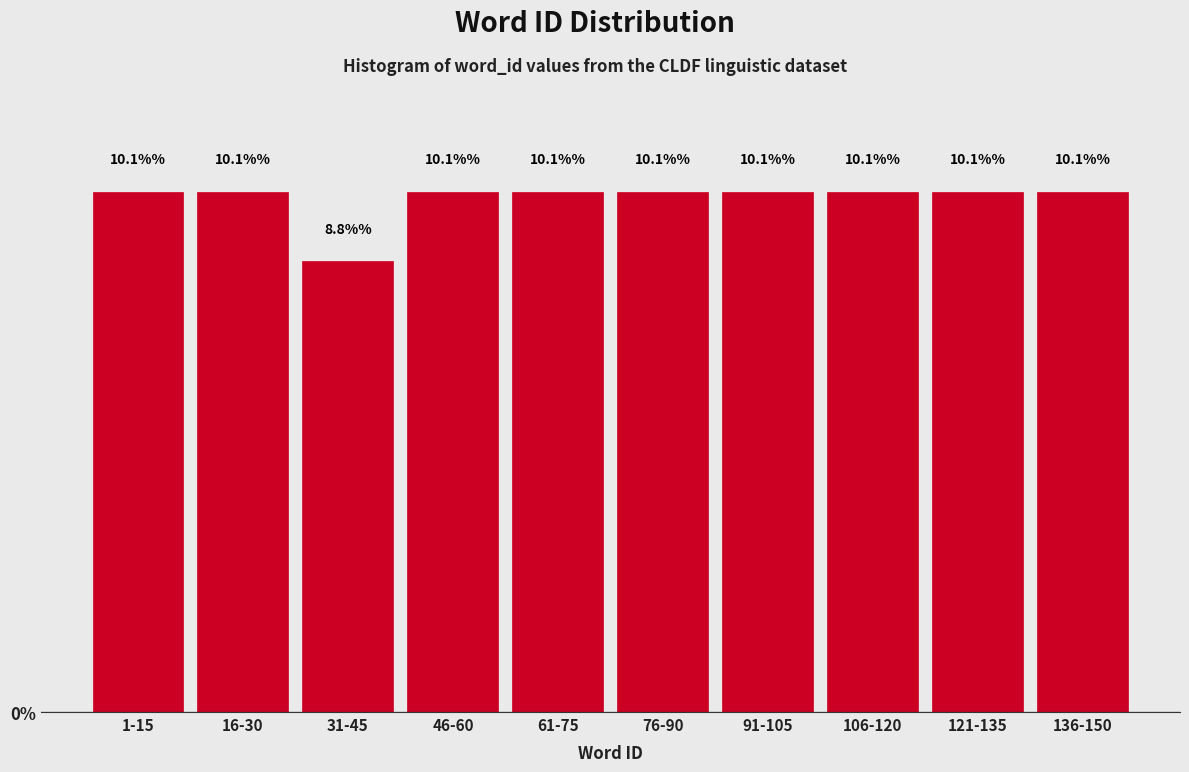

Reading left to right, what are all the values shown in this chart?

10.1	10.1	8.8	10.1	10.1	10.1	10.1	10.1	10.1	10.1